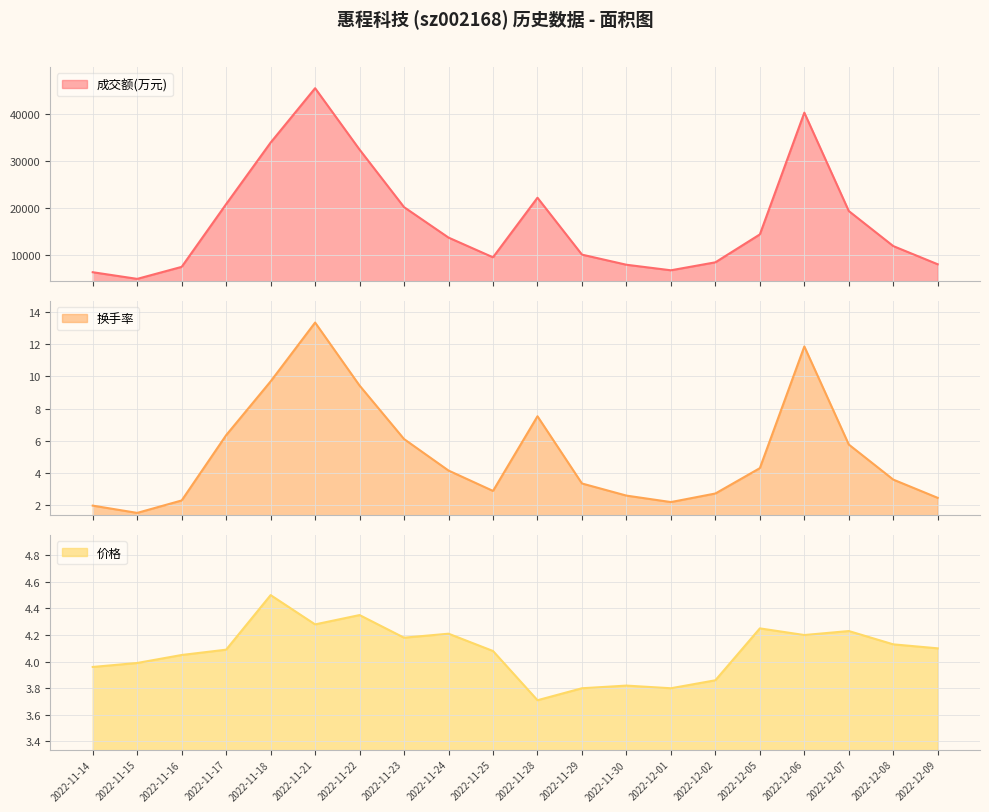

What are all the series names shown in the legend?

成交额(万元), 换手率, 价格